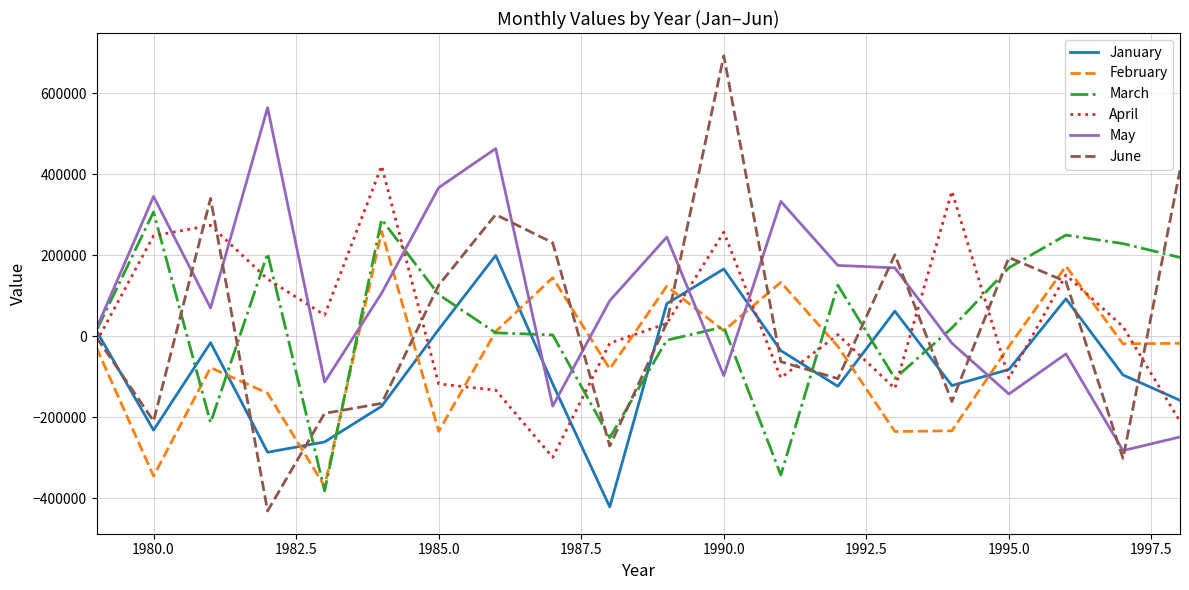

Which series has the widest spread of values?

June